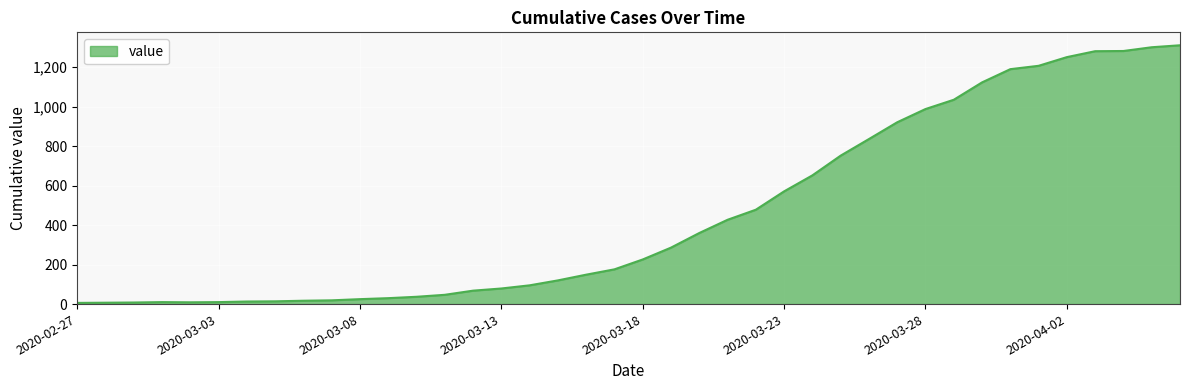

Does the chart display data point markers on the line(s)?

No